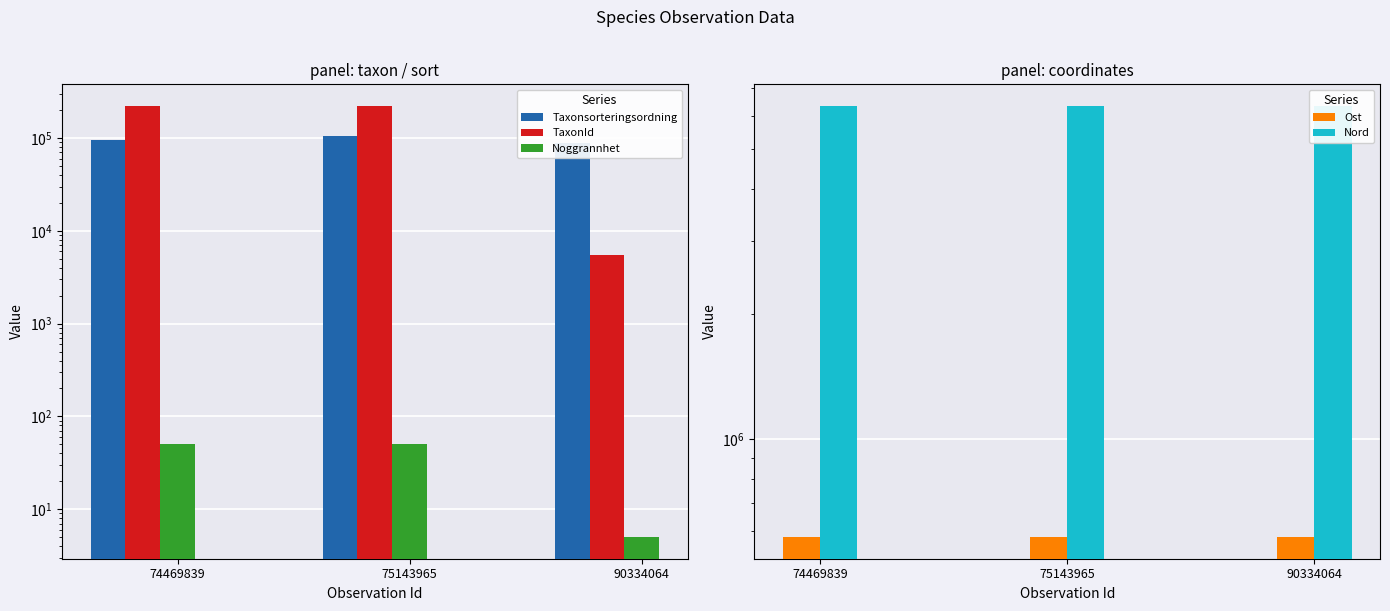

True or false: Ost has a value of 579851 at 90334064.

True